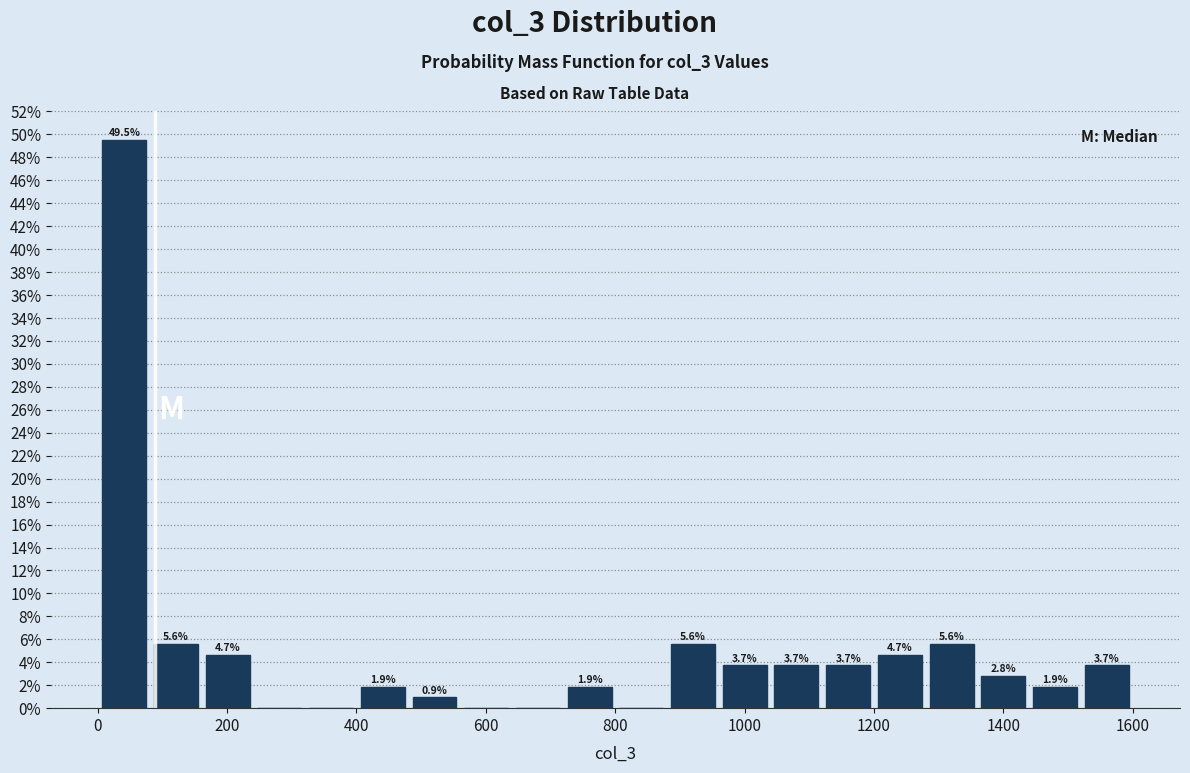

Read against the x-axis, roughly where is the centre of the tallest bar?

40